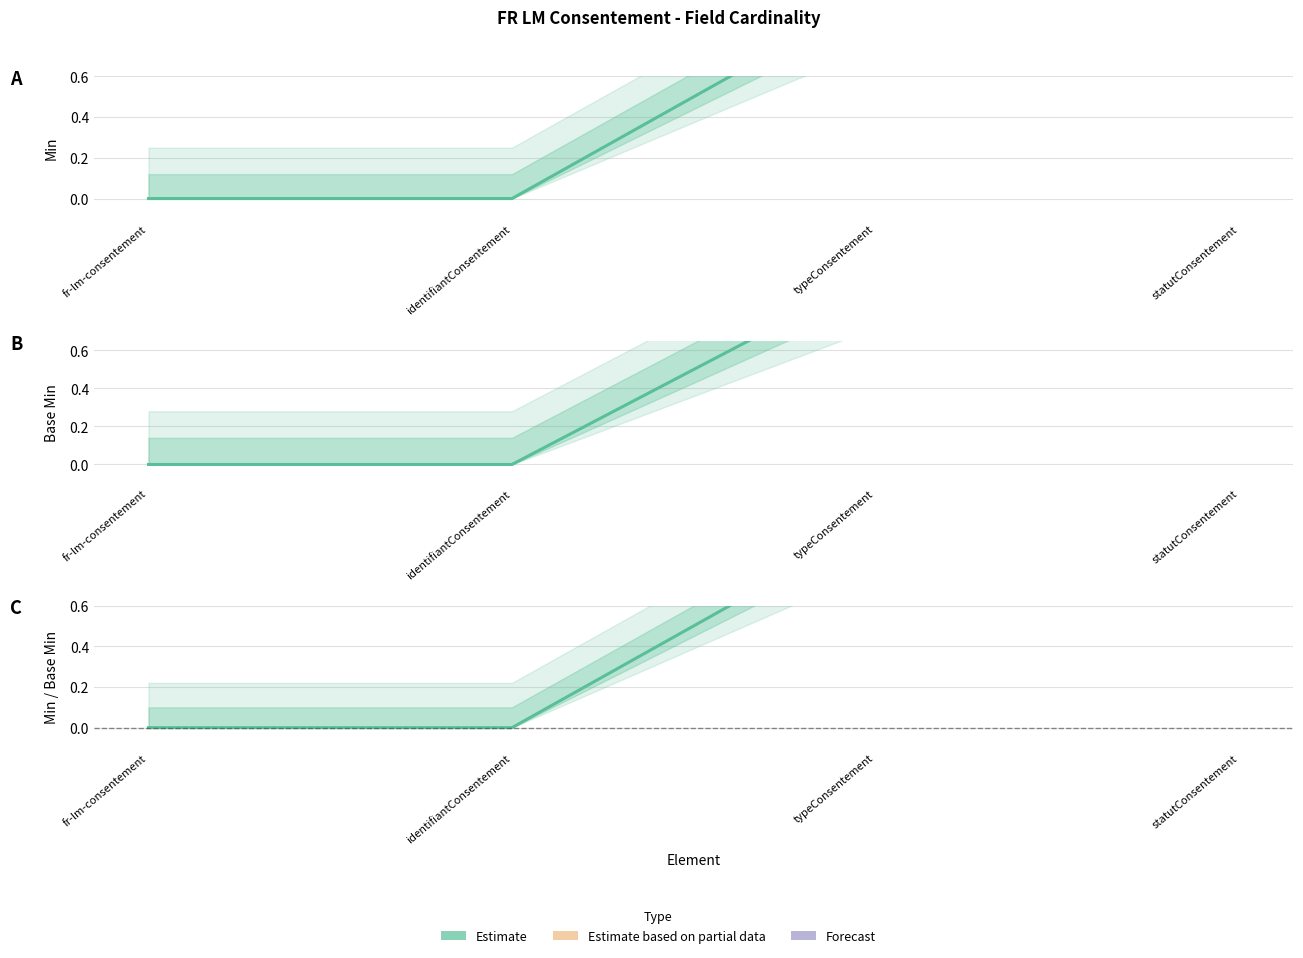

How many lines are shown in the chart?

3